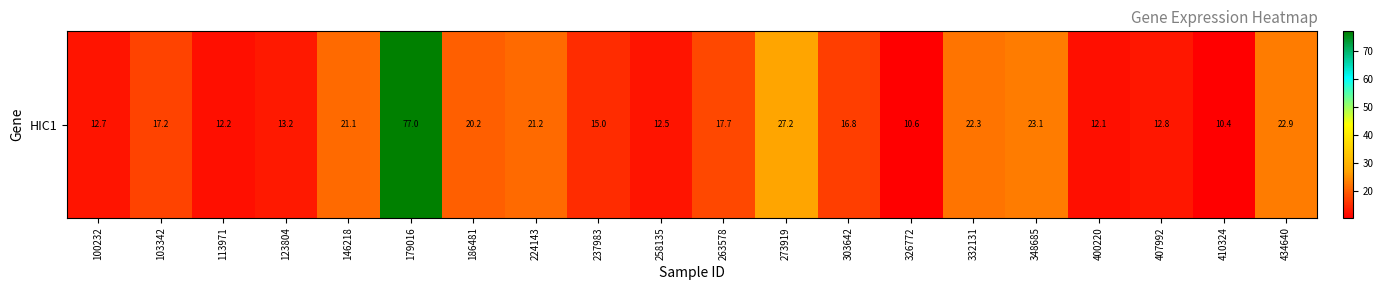

Rank the categories by value from highest to lowest.

179016, 273919, 348685, 434640, 332131, 224143, 146218, 186481, 263578, 103342, 303642, 237983, 123804, 407992, 100232, 258135, 113971, 400220, 326772, 410324